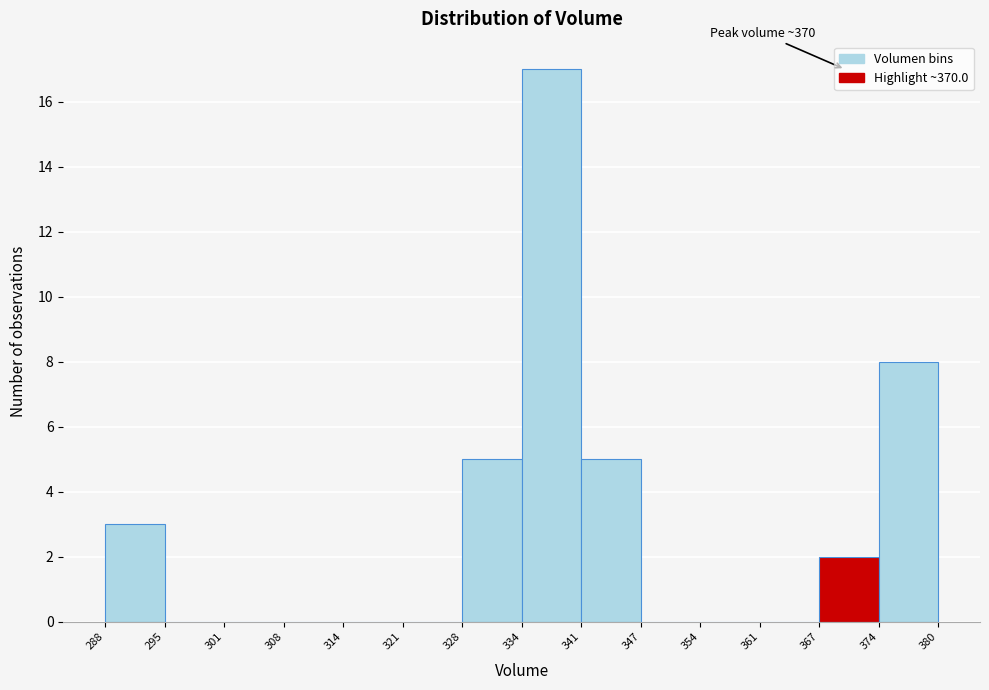

Which range on the x-axis has the tallest bar?

334 to 341